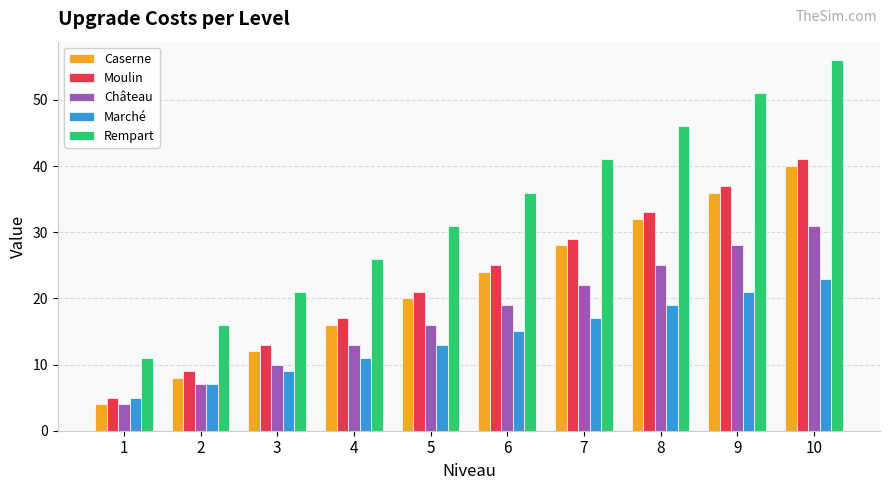

Which series has the largest total across all categories?

Rempart